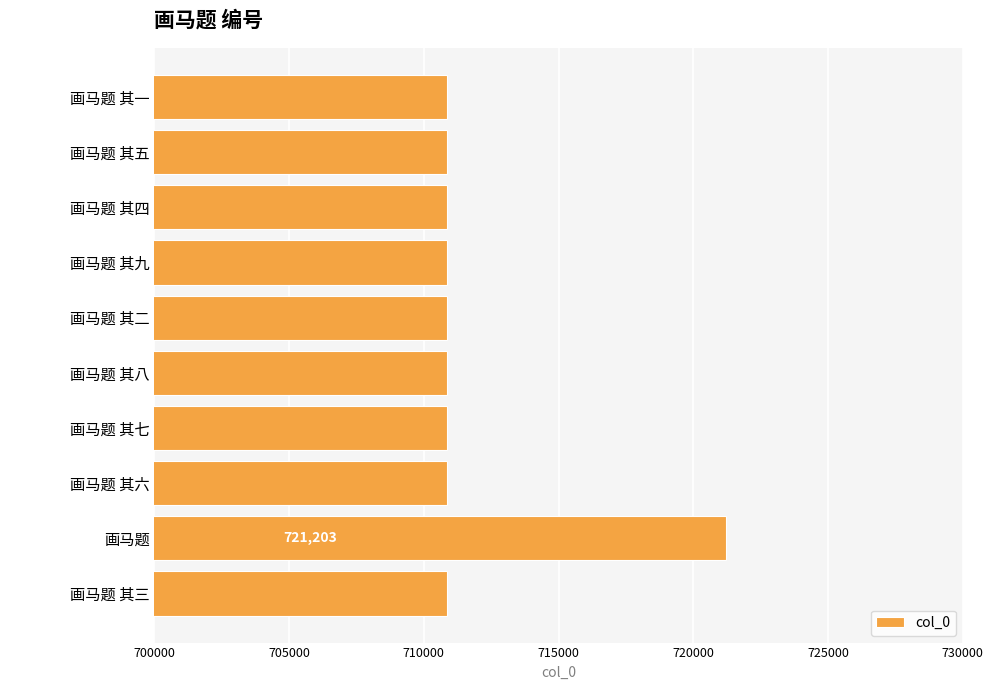

What is the maximum value shown in the chart?

721203